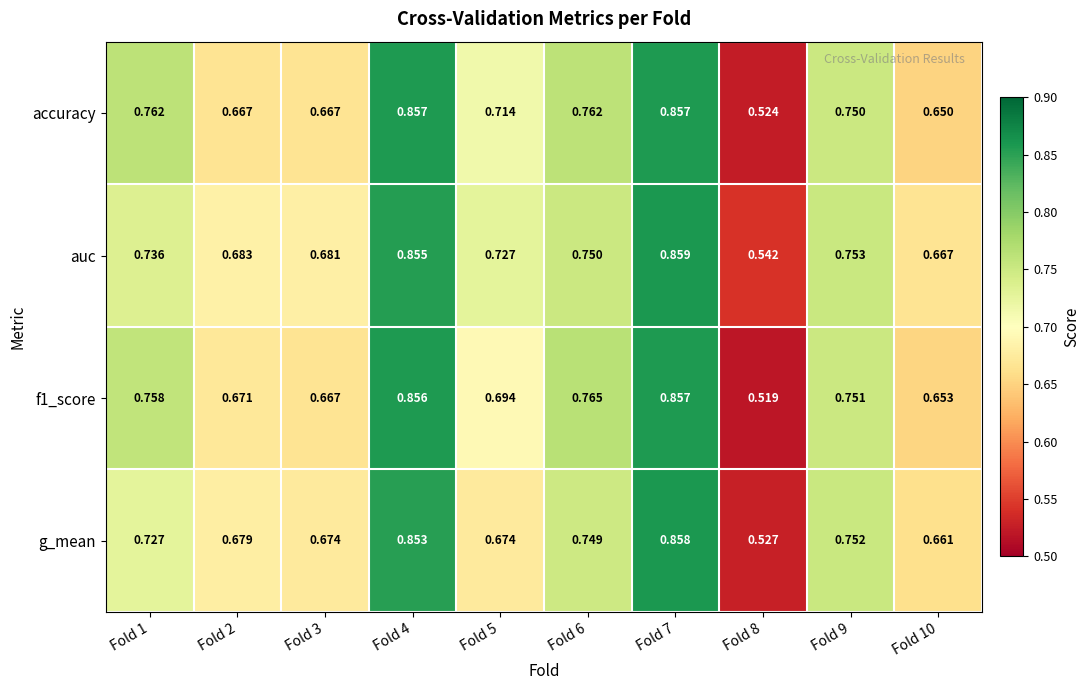

Which series changed the most between Fold 2 and Fold 5?

accuracy